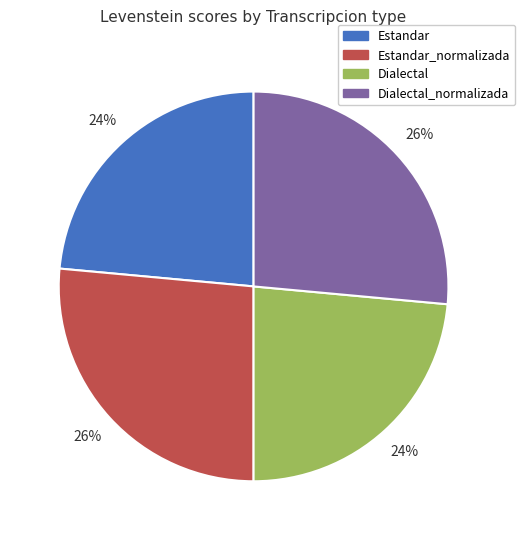

How many slices are in this pie chart?

4